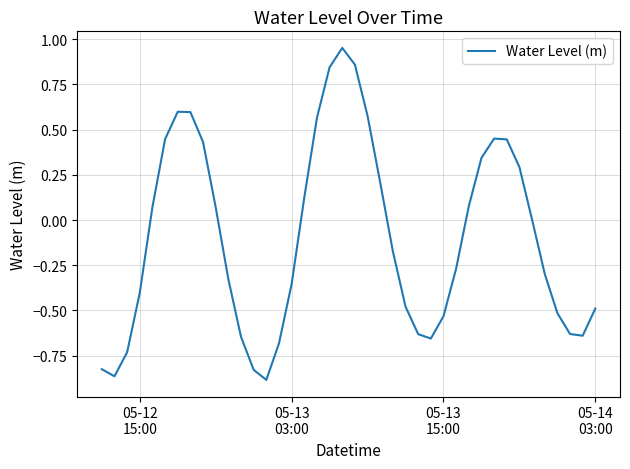

How many interior local peaks (higher than both neighbors) does the data have?

3